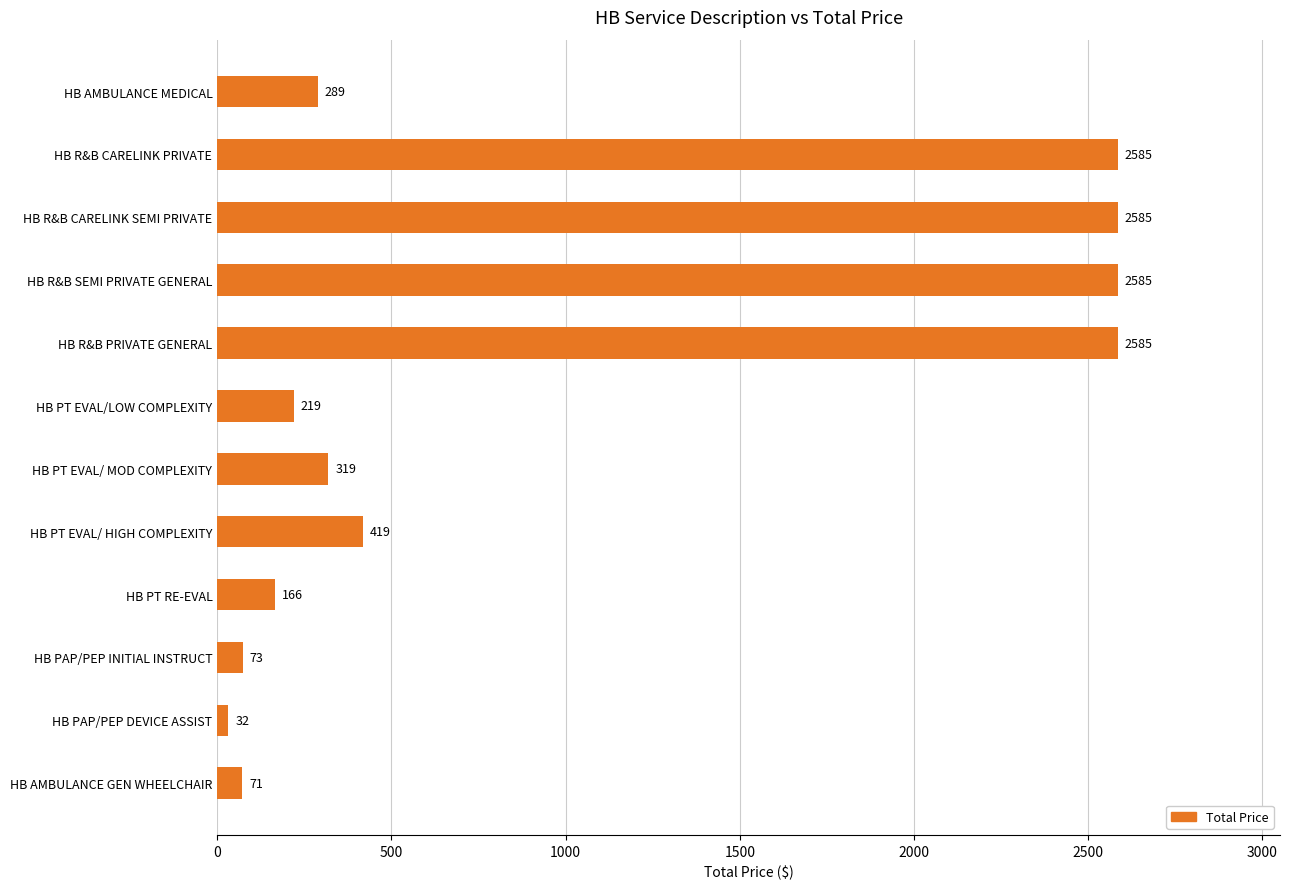

Are the bars grouped side by side (vs. stacked)?

No